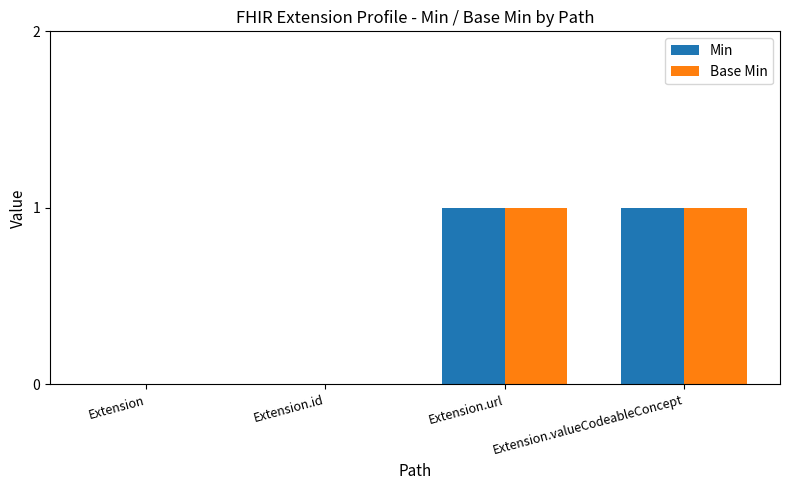

What are all the series names shown in the legend?

Min, Base Min